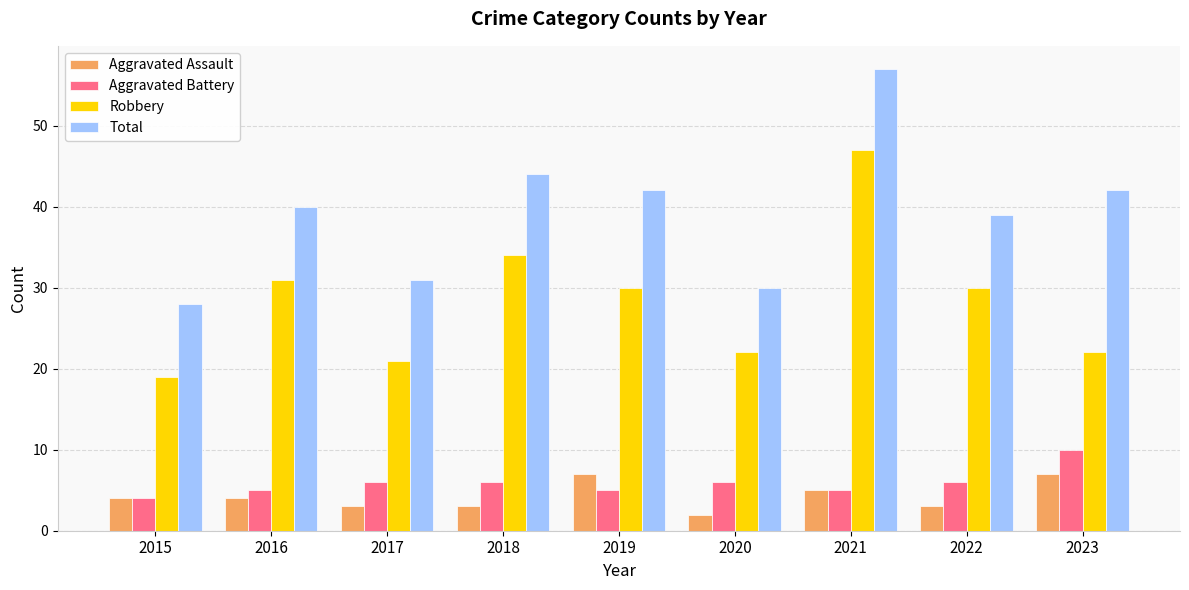

How many data points in Aggravated Battery are less than 6?

4